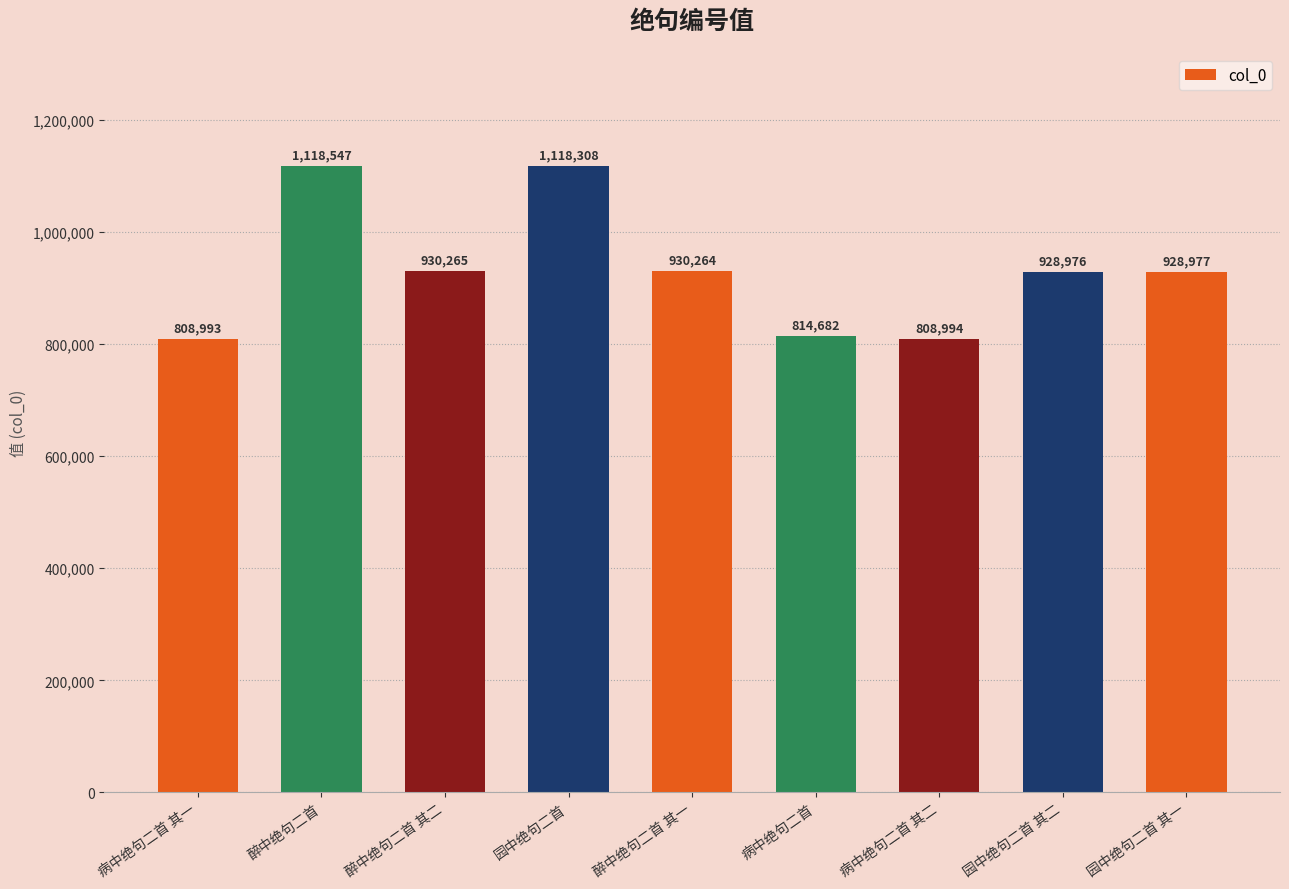

Is it true that the value at 病中绝句二首 is 814682?

True